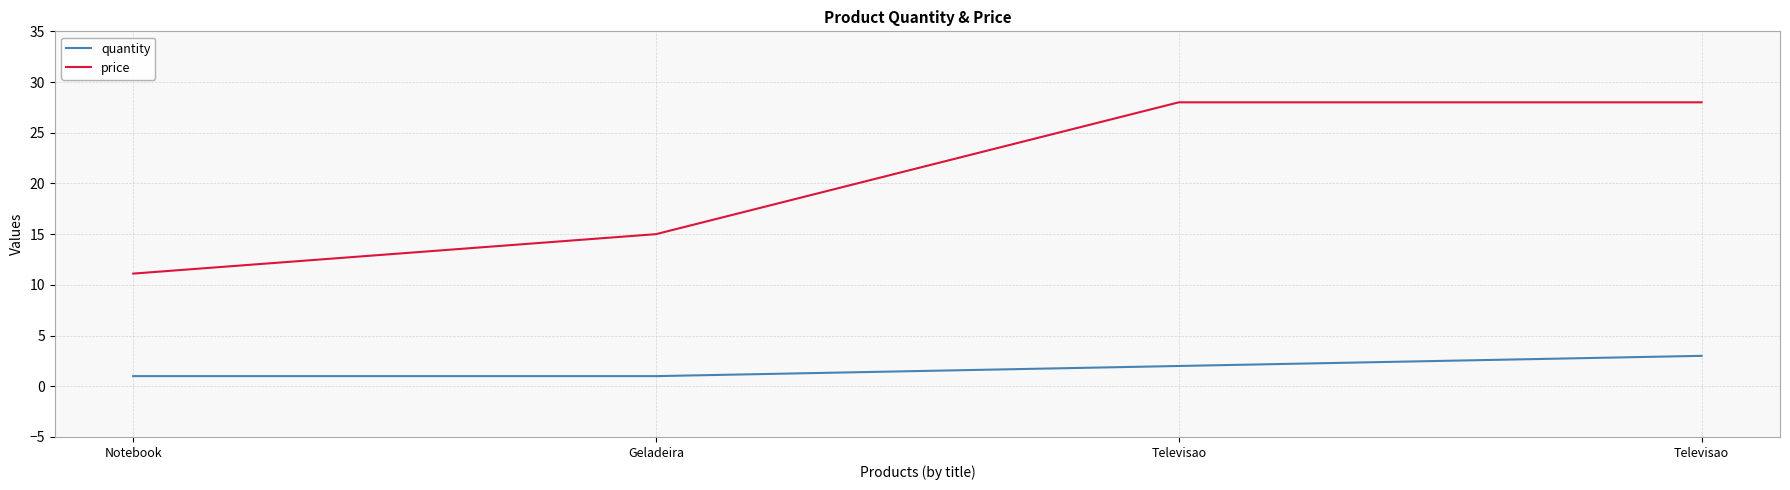

Reading right to left, extract all data points from this chart.

quantity: 3.0	2.0	1.0	1.0
price: 28.0	28.0	15.0	11.1